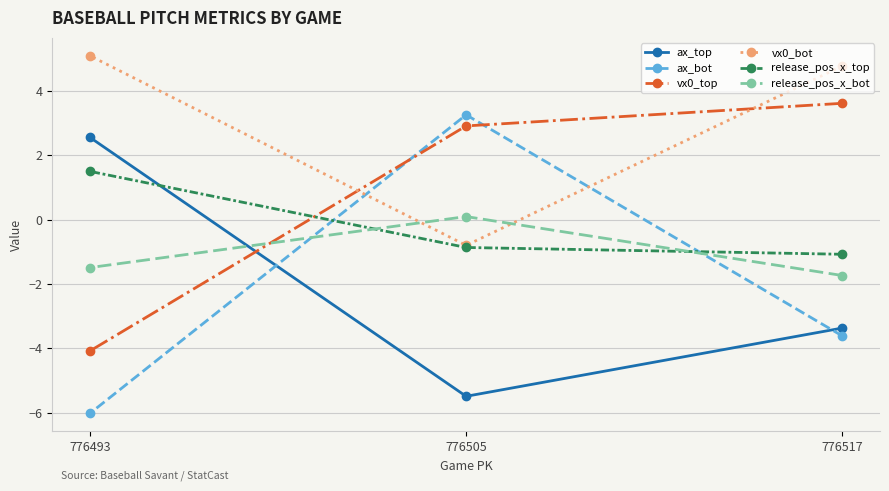

Is it true that release_pos_x_top equals -1.1 at 776517?

True